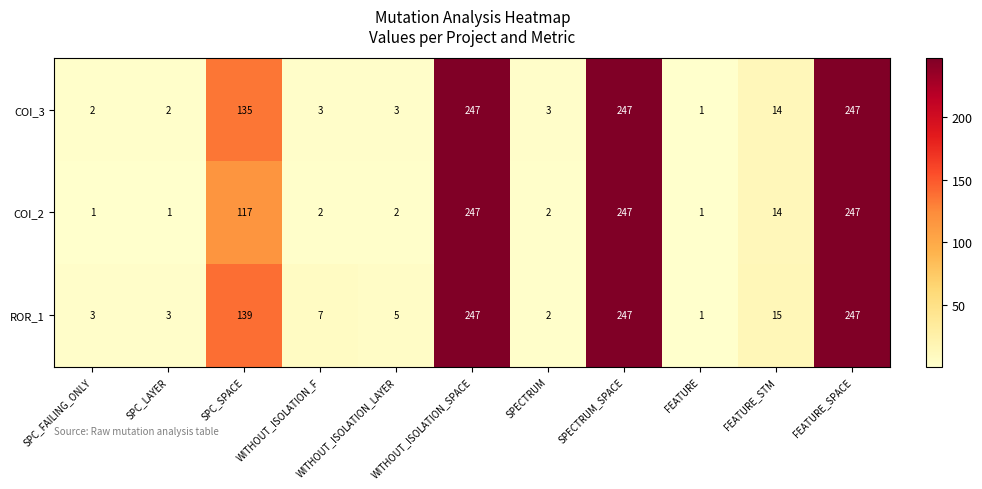

At which label does ROR_1 first exceed 7?

SPC_SPACE